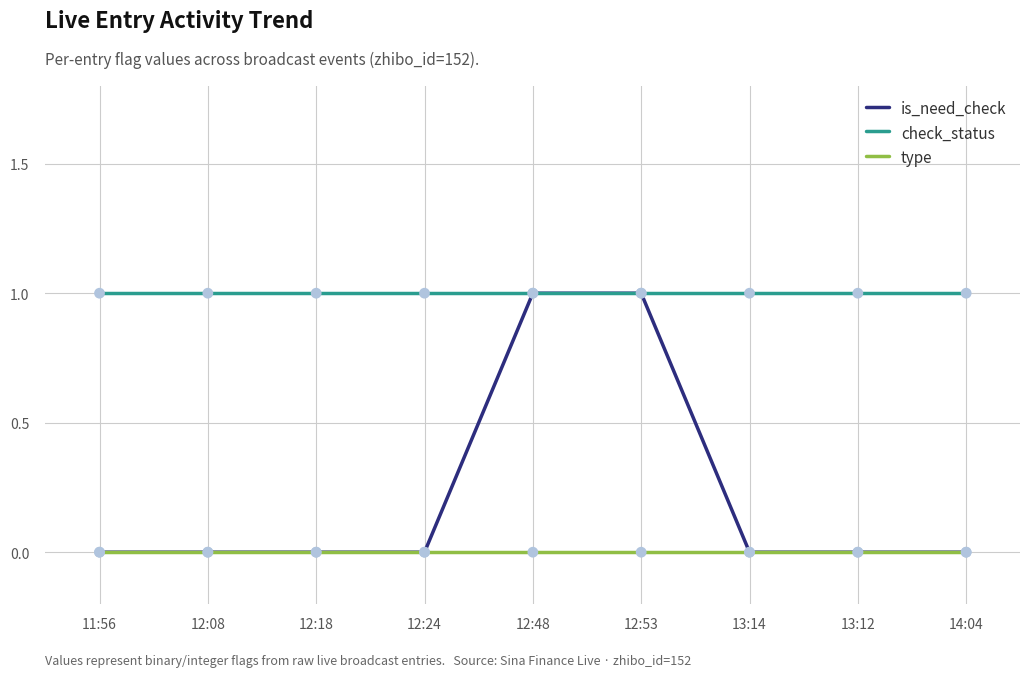

Which series has the widest spread of values?

is_need_check